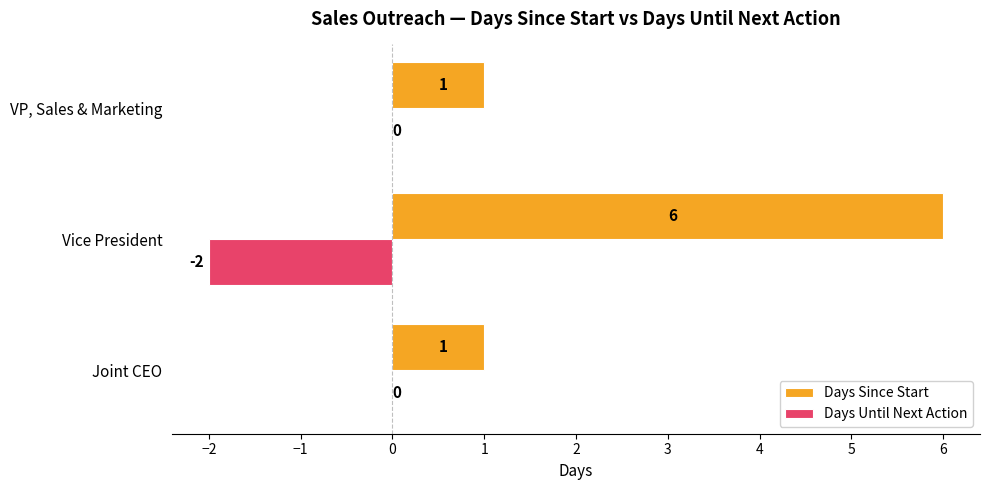

Which series has the largest total across all categories?

Days Since Start